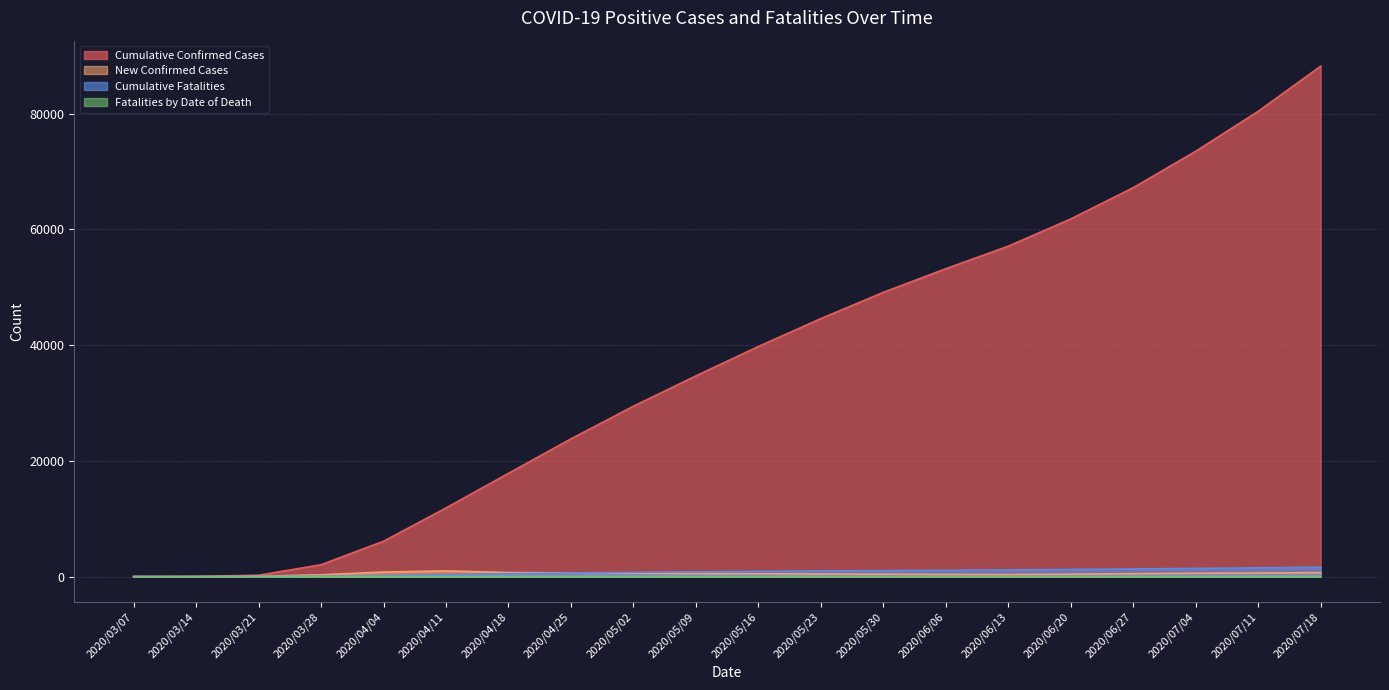

Rank the series at 2020/03/07 from lowest to highest value.

New Confirmed Cases, Cumulative Fatalities, Fatalities by Date of Death, Cumulative Confirmed Cases